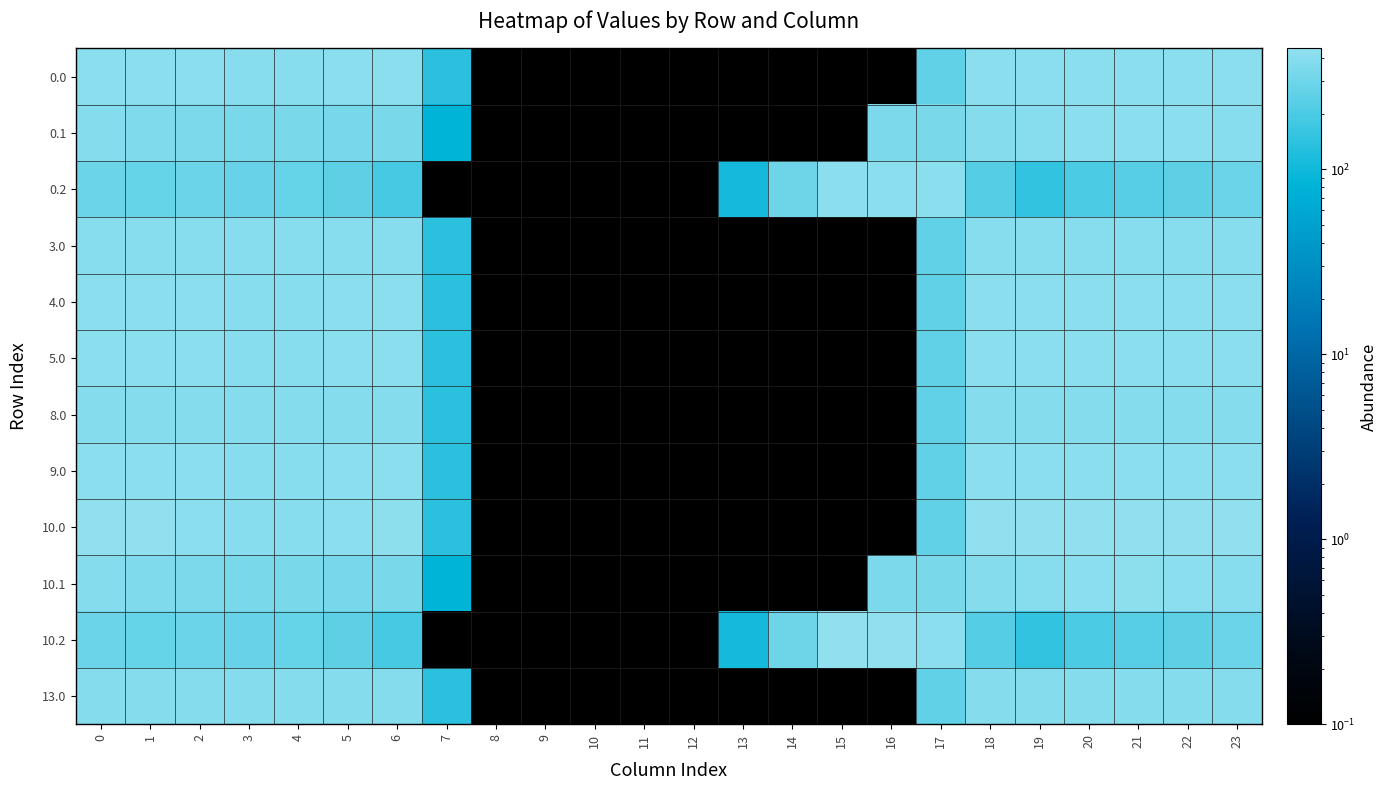

At which category does the chart reach its minimum across all series?

7